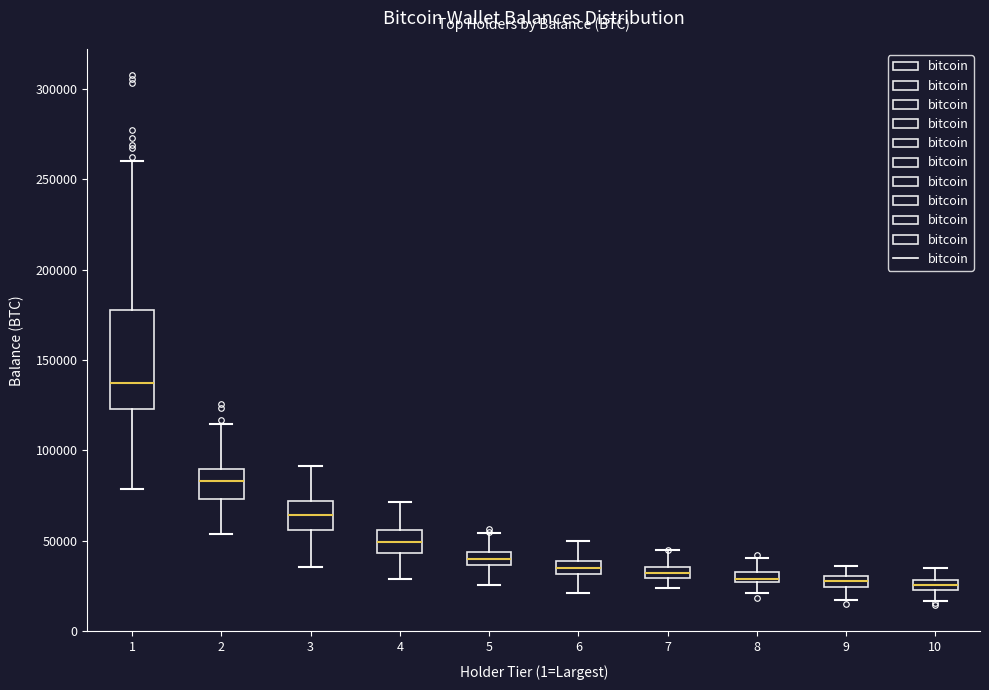

Comparing the boxes themselves (not the whiskers), which one is the tallest?

1